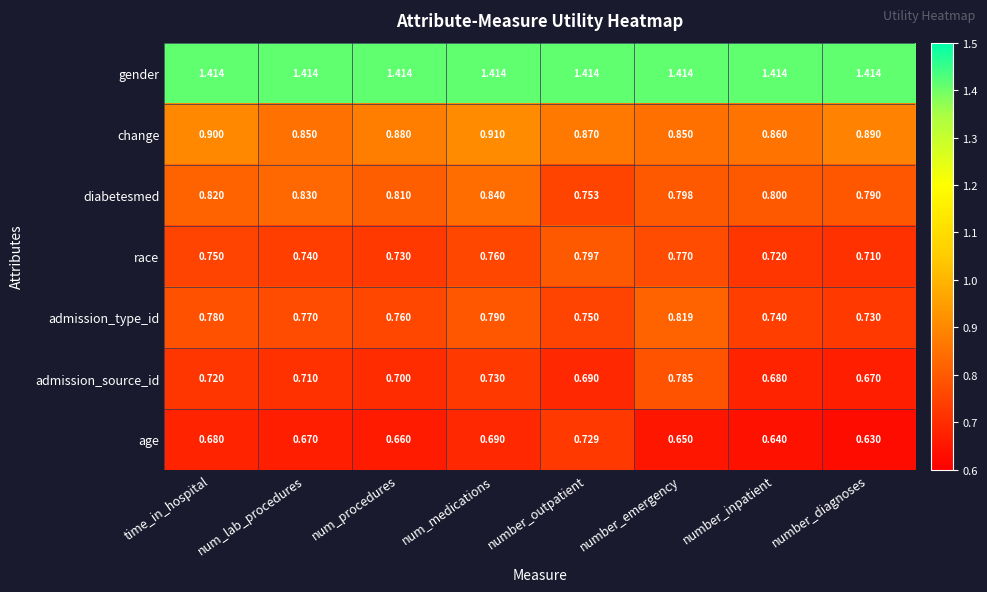

Rank the series by their maximum value, from highest to lowest.

gender, change, diabetesmed, admission_type_id, race, admission_source_id, age